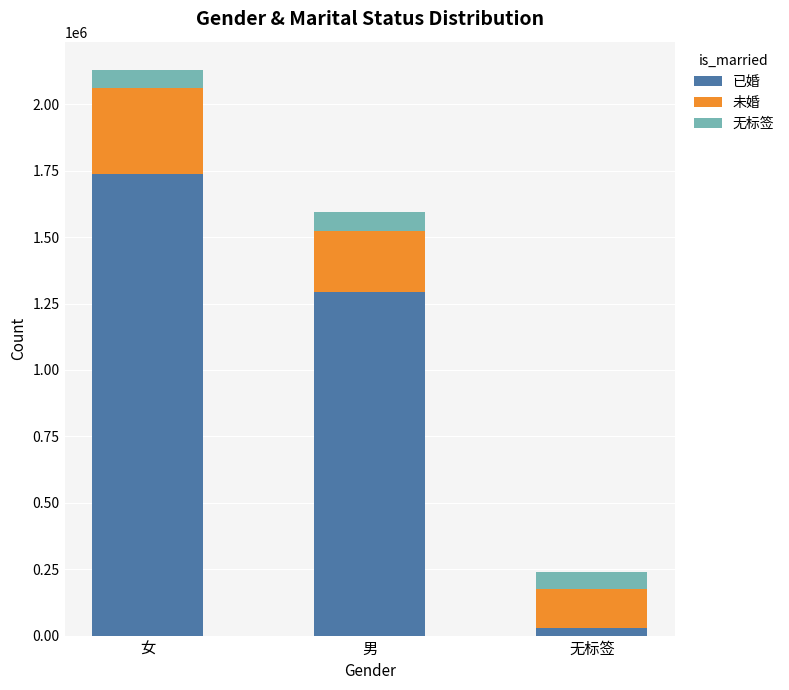

At which label does 已婚 first exceed 1292565?

女